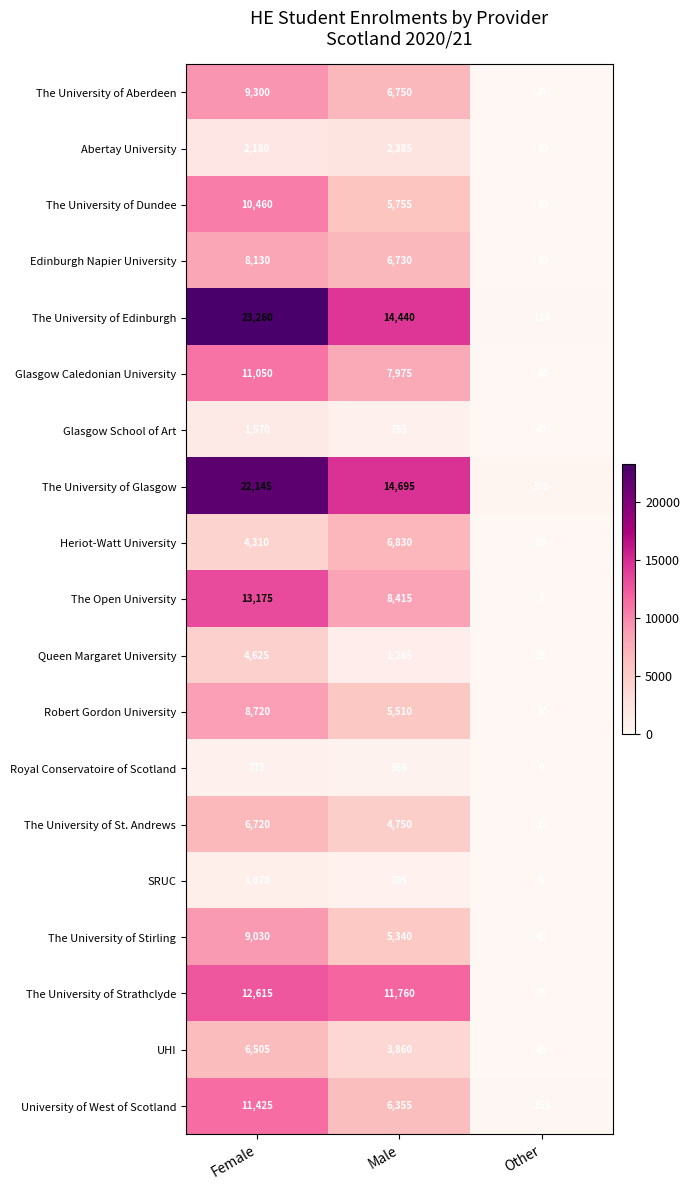

Which series changed the most between Female and Other?

The University of Edinburgh